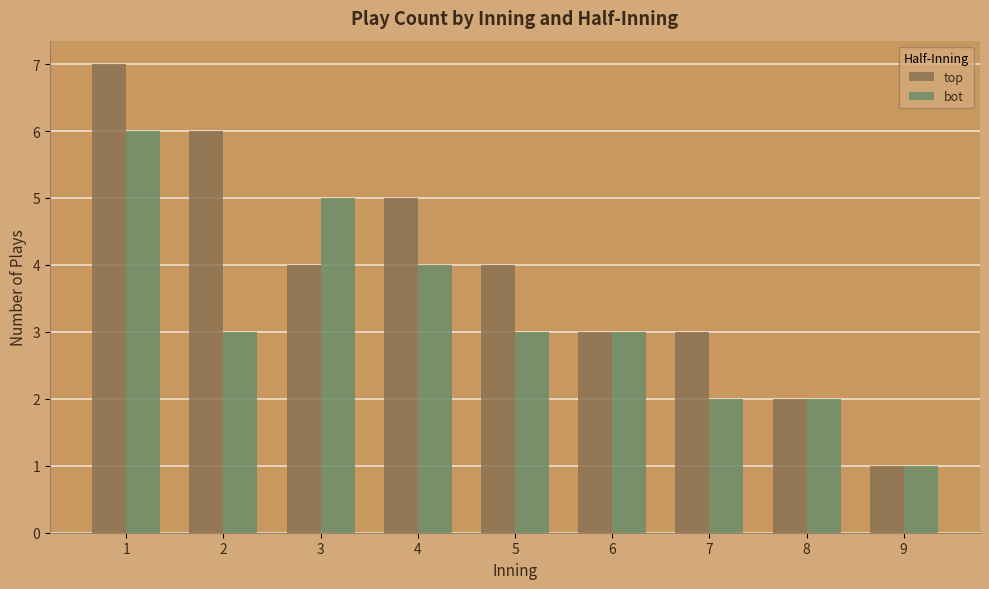

At which category is the sum across all series the highest?

1